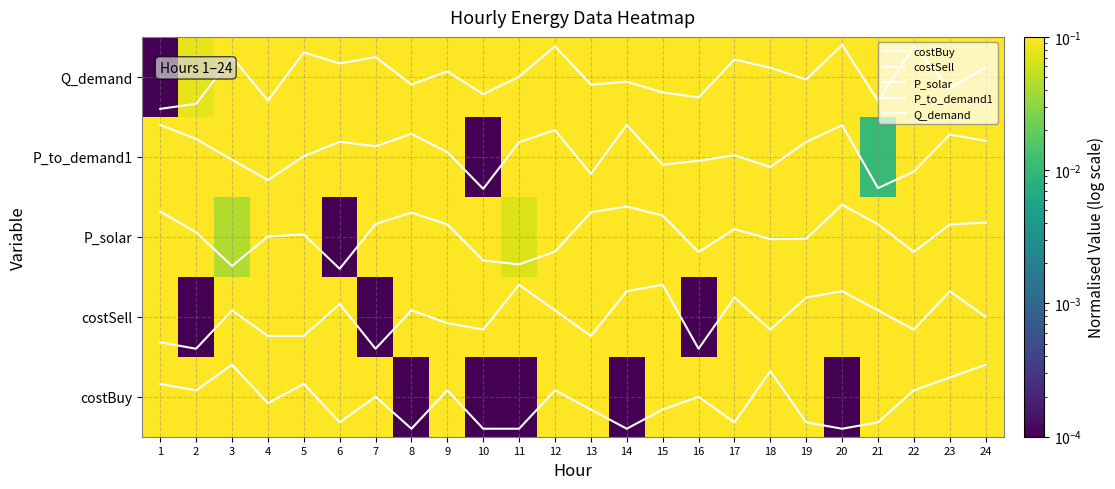

At how many categories does at least one series exceed 0?

24